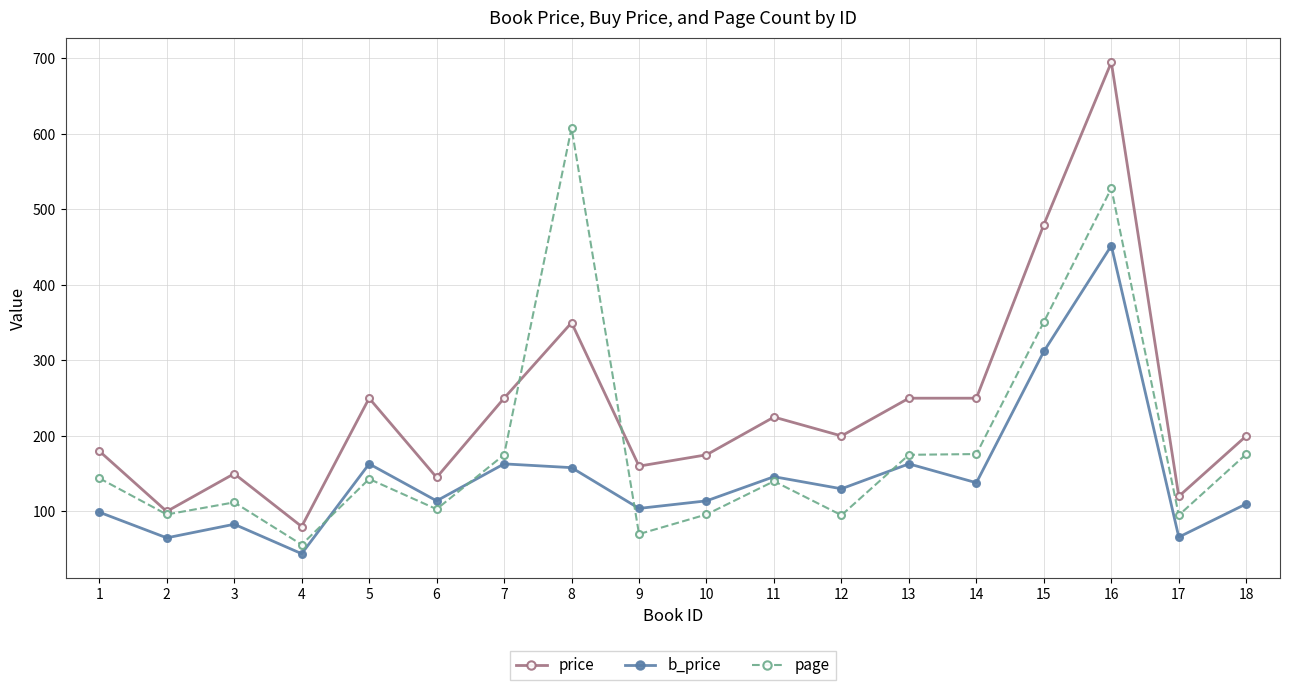

What is the maximum value for price?

695